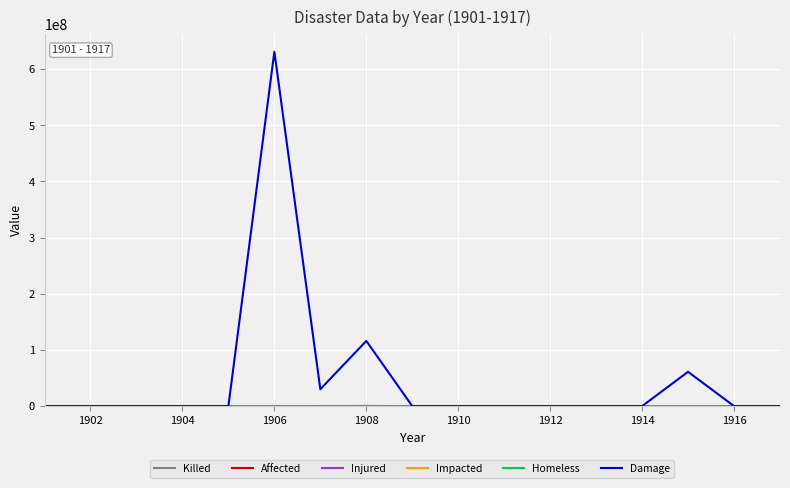

Which series has the largest total across all categories?

Damage